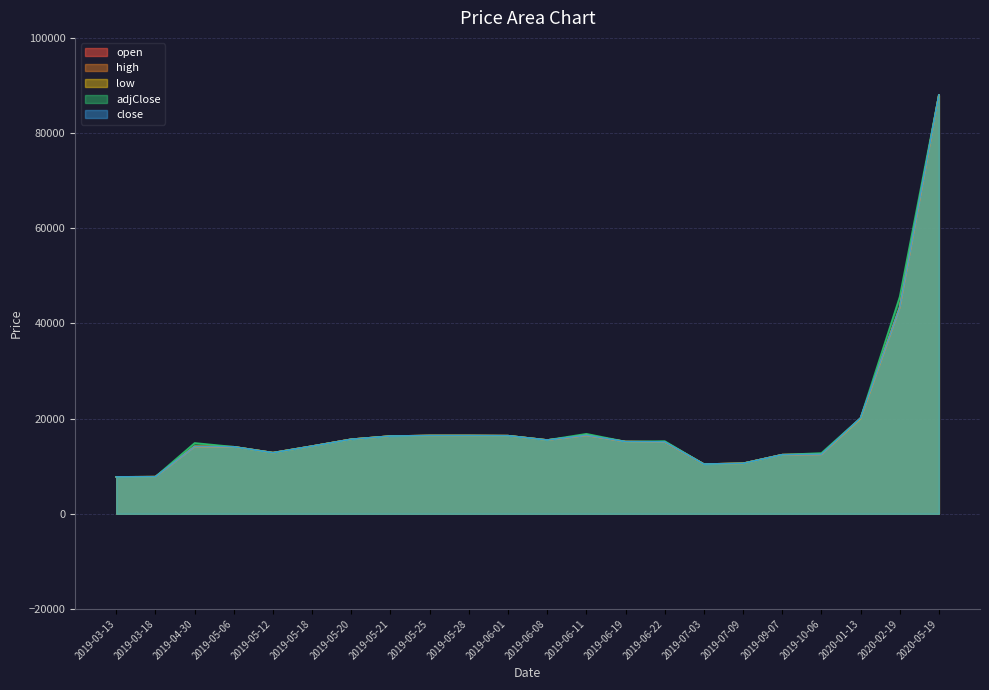

What is the sum of the close values at 2020-01-13 and 2019-03-13?

27870